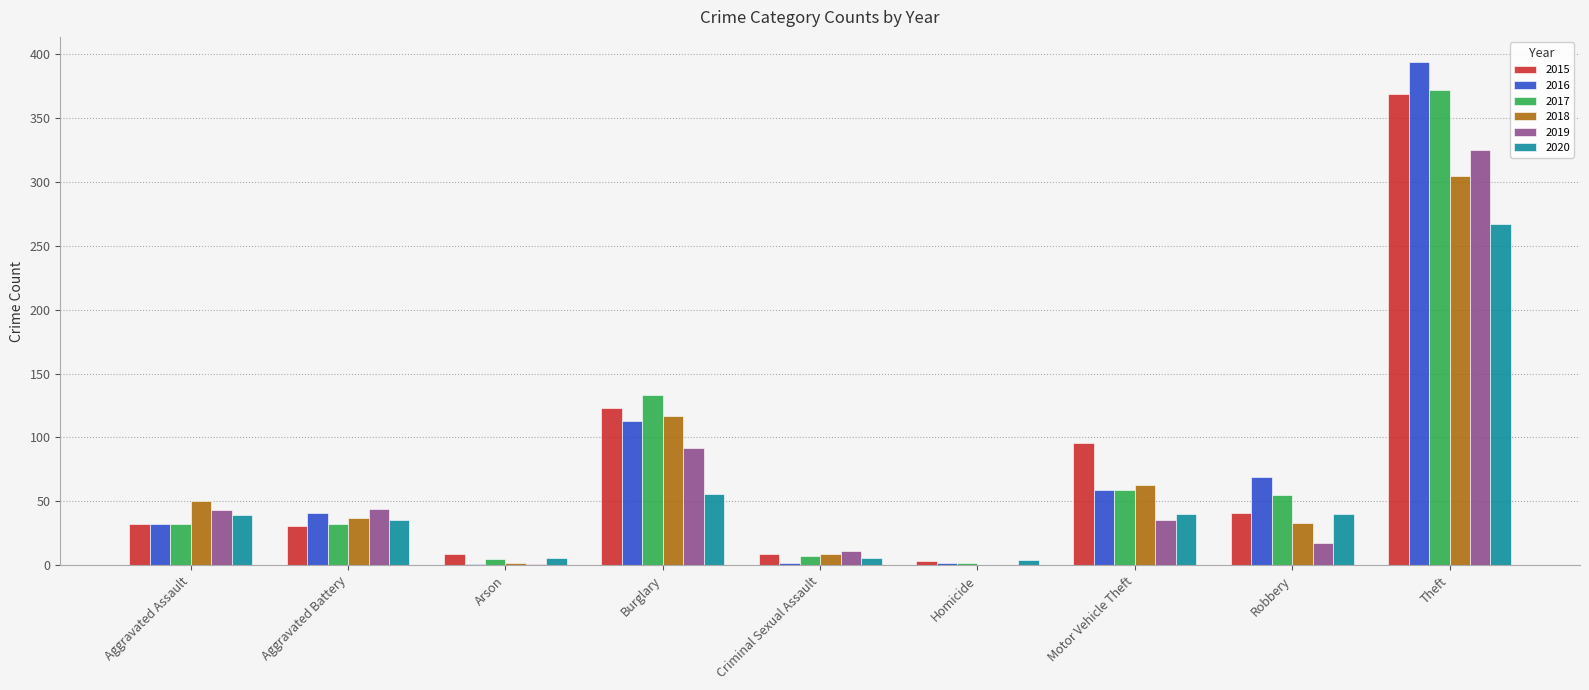

How many groups of bars are there?

9